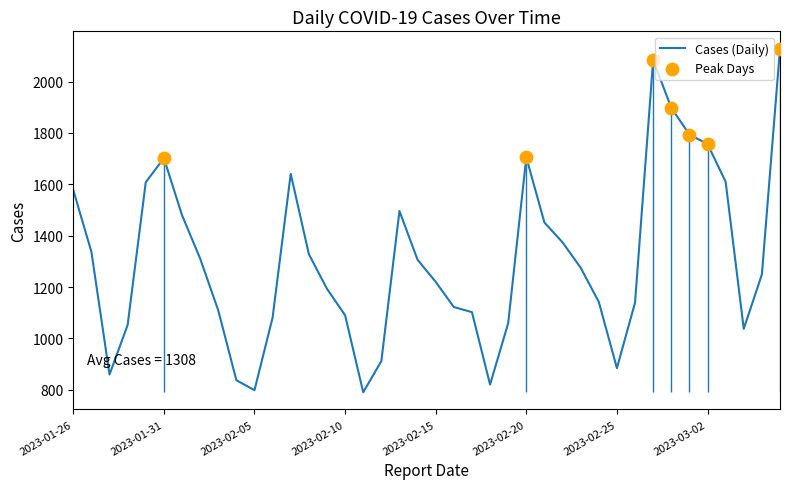

Which has a higher value, 2023-01-27 or 2023-01-30?

2023-01-30